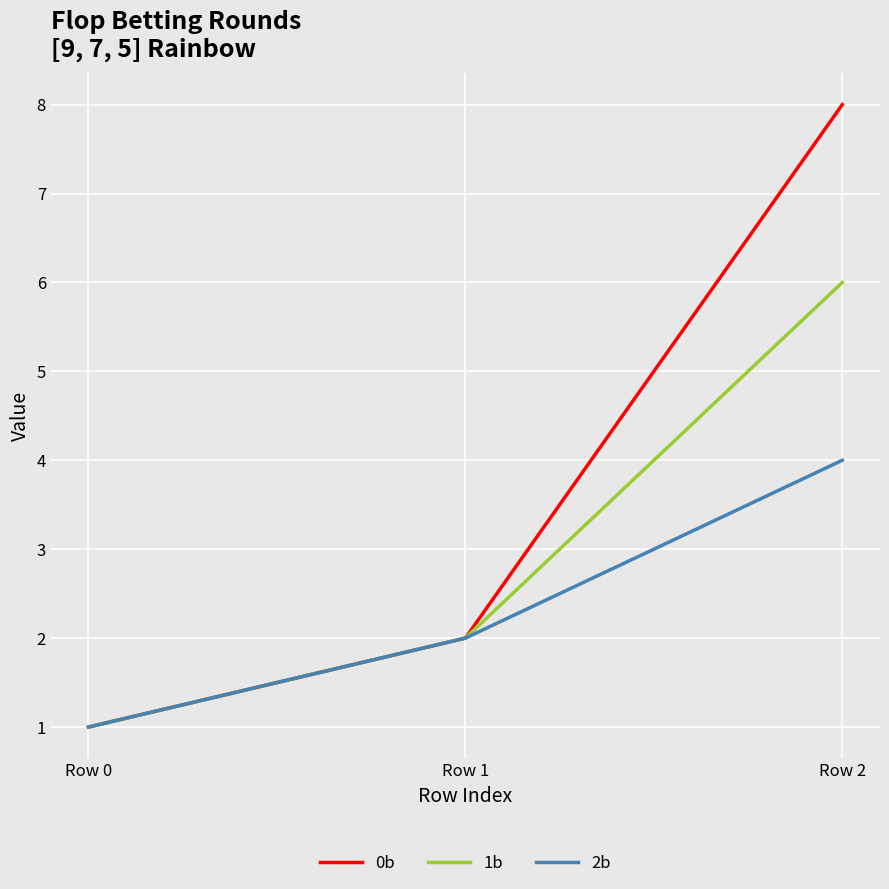

Rank the series at Row 2 from lowest to highest value.

2b, 1b, 0b